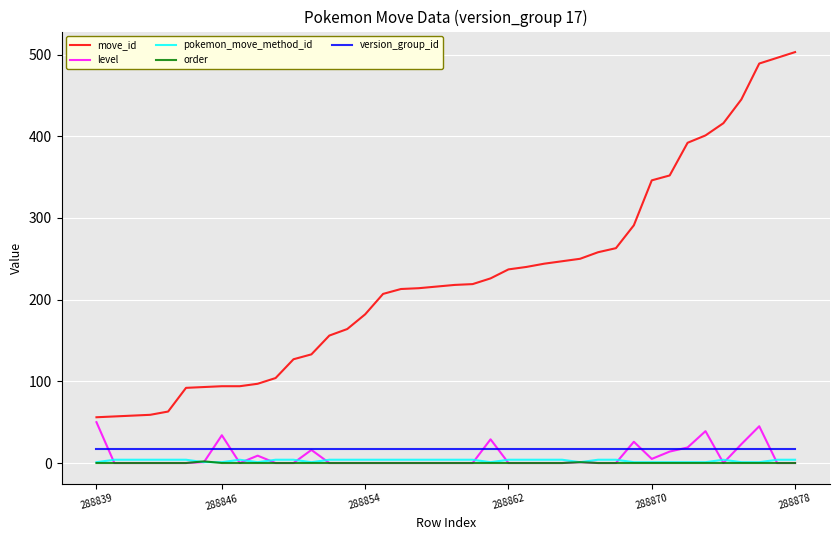

Which series has the largest range (max minus min)?

move_id